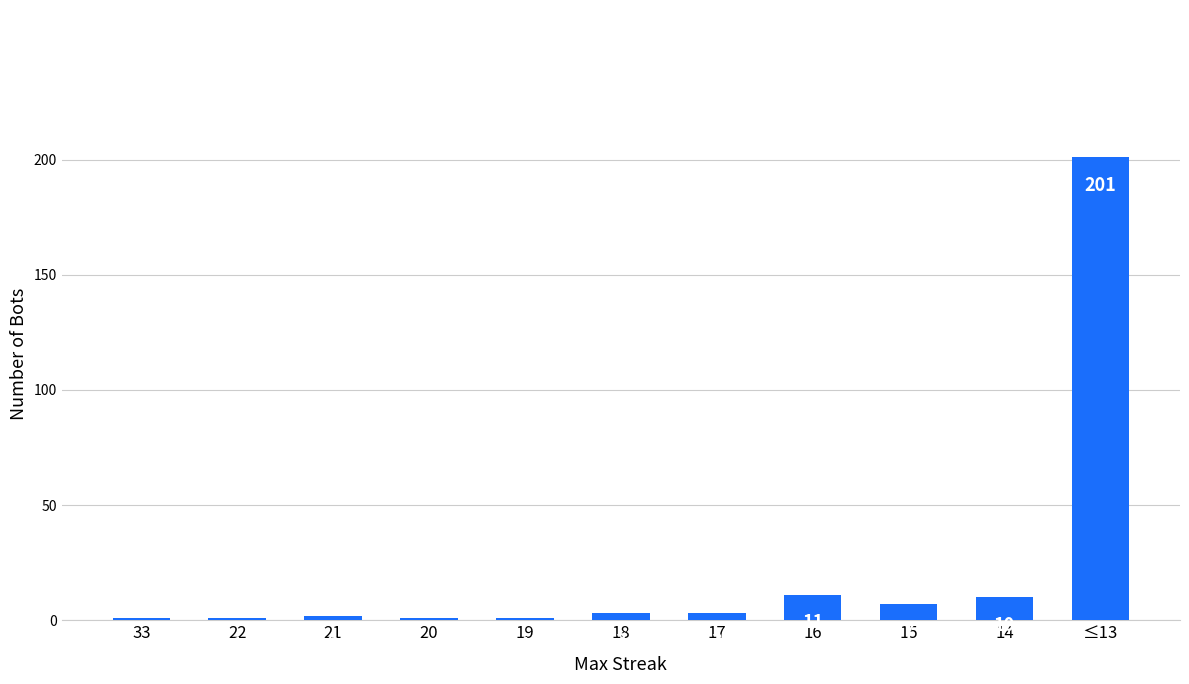

What is the greatest value displayed?

201